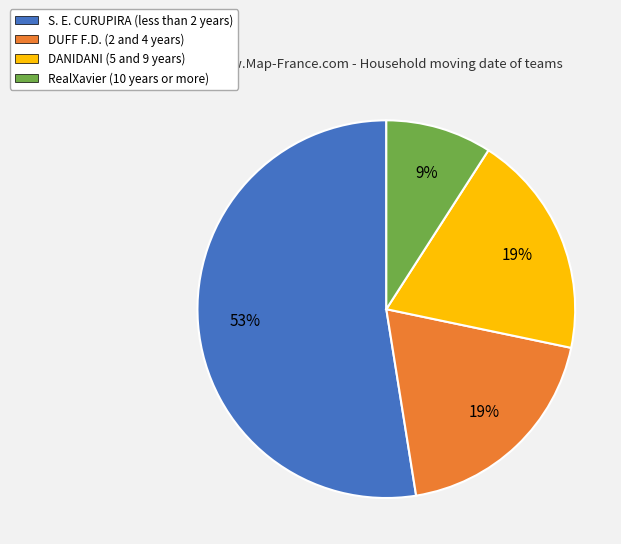

To the nearest percent, what is the combined percentage of S. E. CURUPIRA (less than 2 years) and DUFF F.D. (2 and 4 years)?

72%